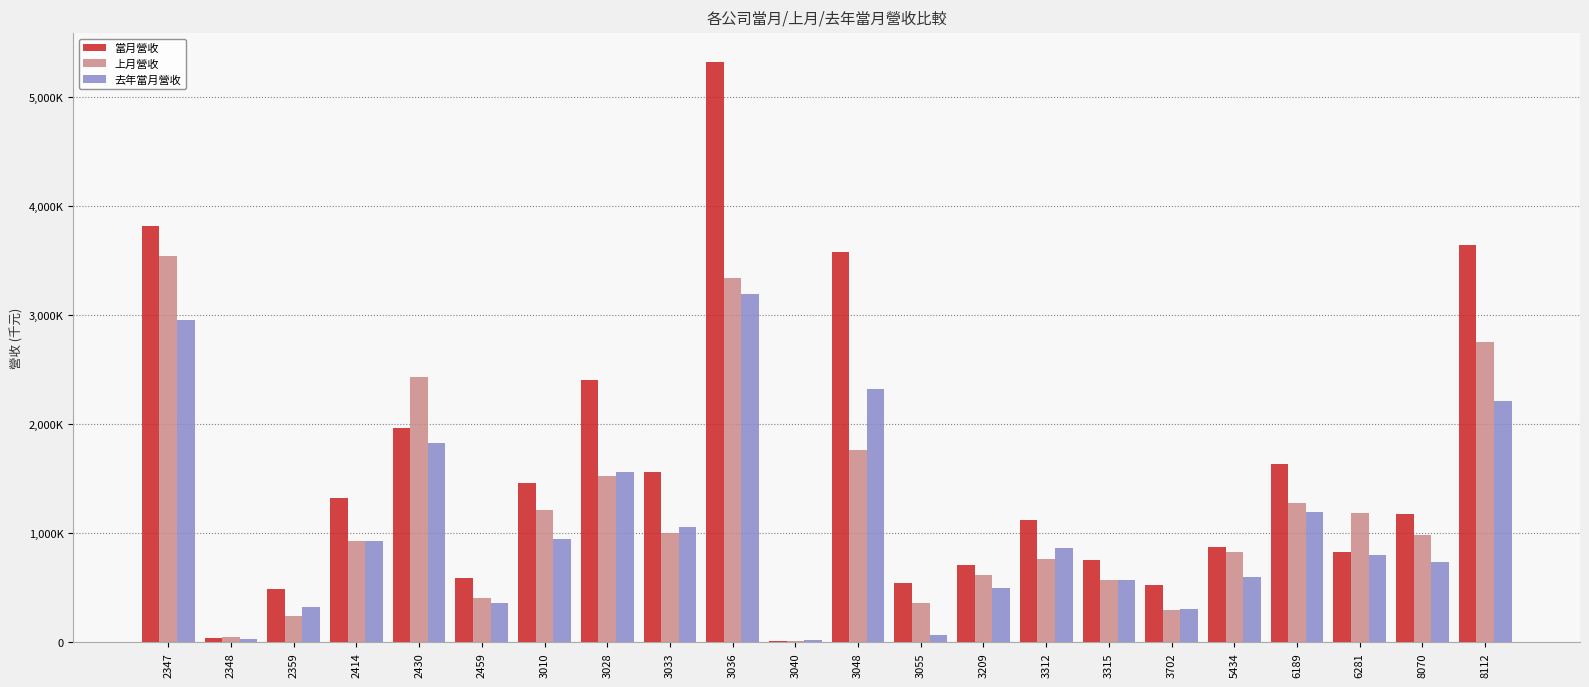

What are all the series names shown in the legend?

當月營收, 上月營收, 去年當月營收